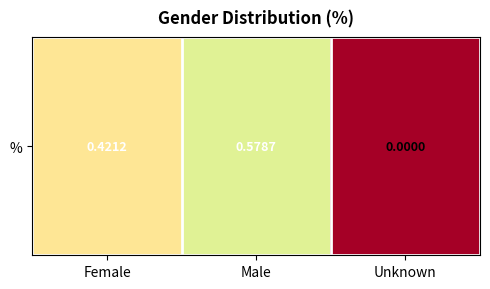

Reading left to right, list all the values displayed in this chart.

Female=0.4	Male=0.6	Unknown=0.0